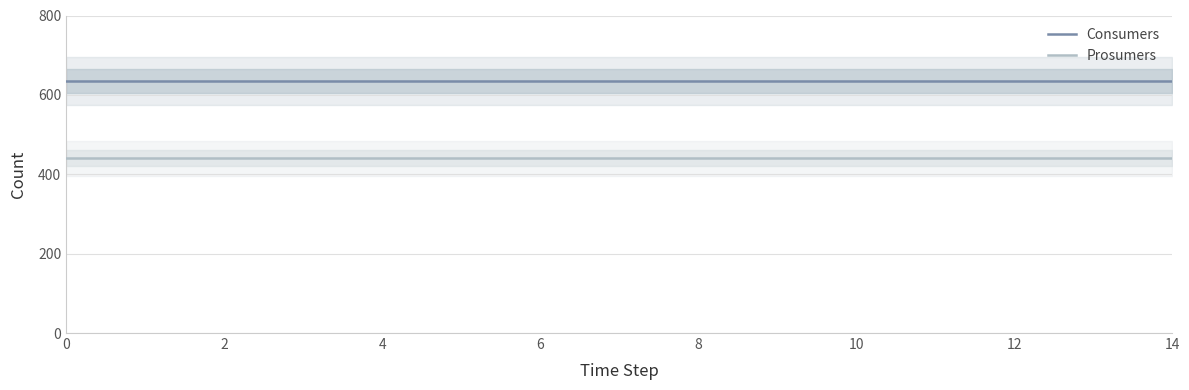

True or false: Prosumers and Consumers intersect in this chart.

False